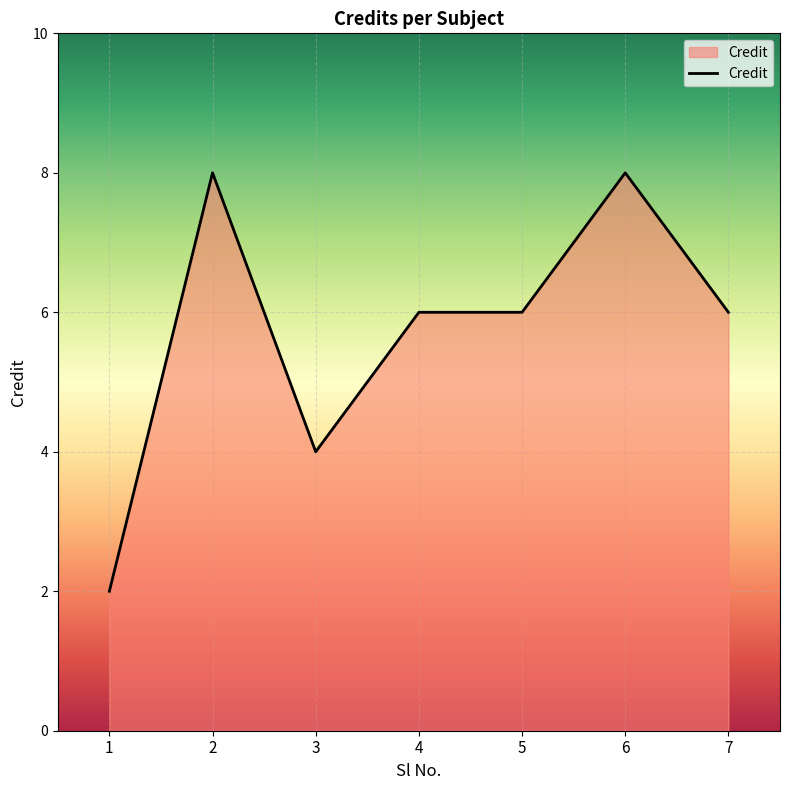

What is the difference between the values at 7 and 6?

2